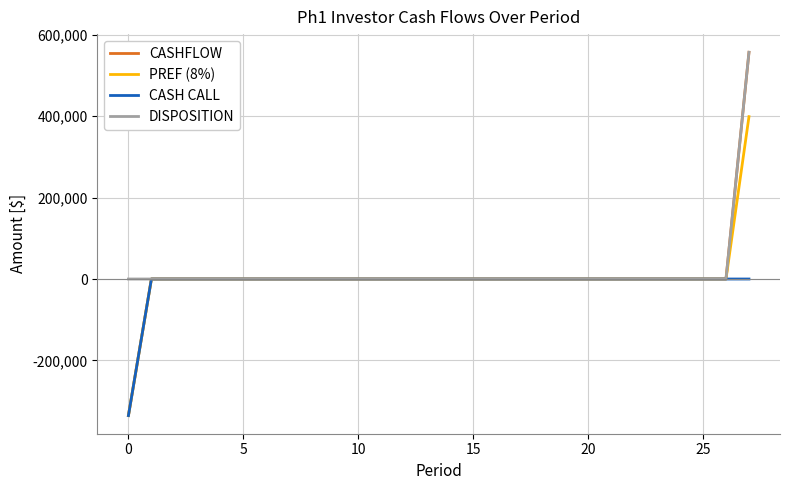

What is the maximum value shown in the chart?

557259.3